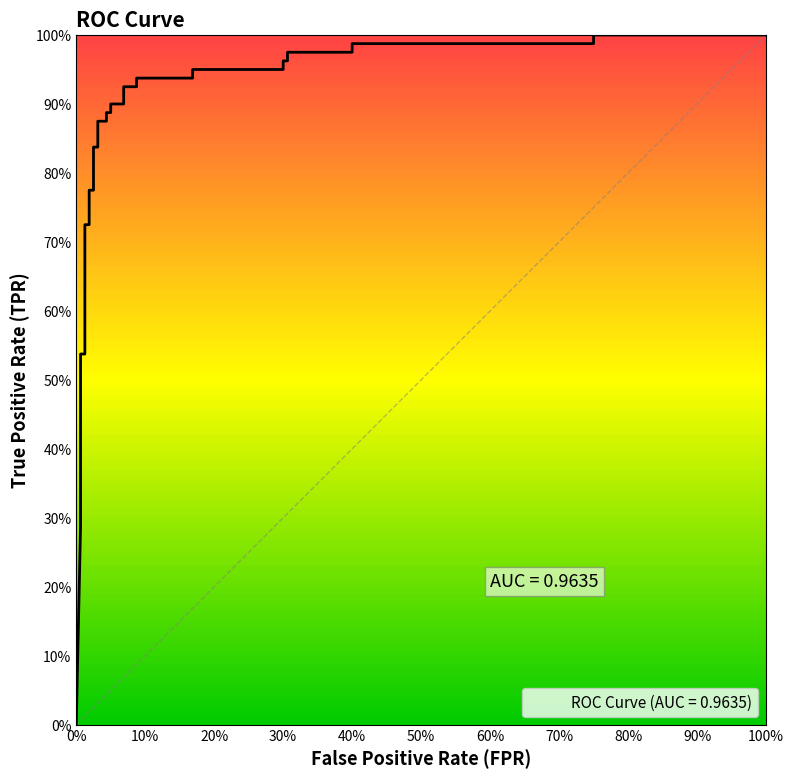

What is the difference between the second highest and second lowest values?

0.7